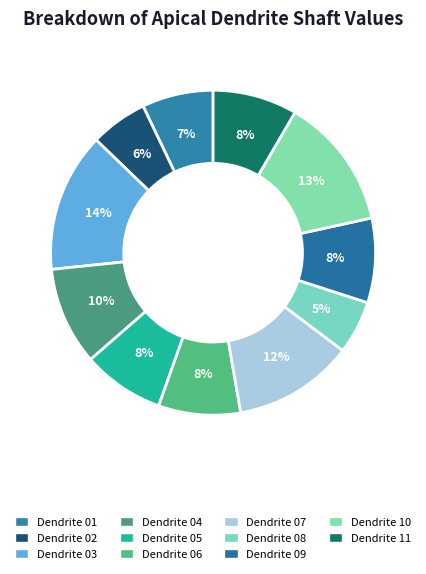

Which category has the biggest portion of the pie?

layer2ApicalDendrite03